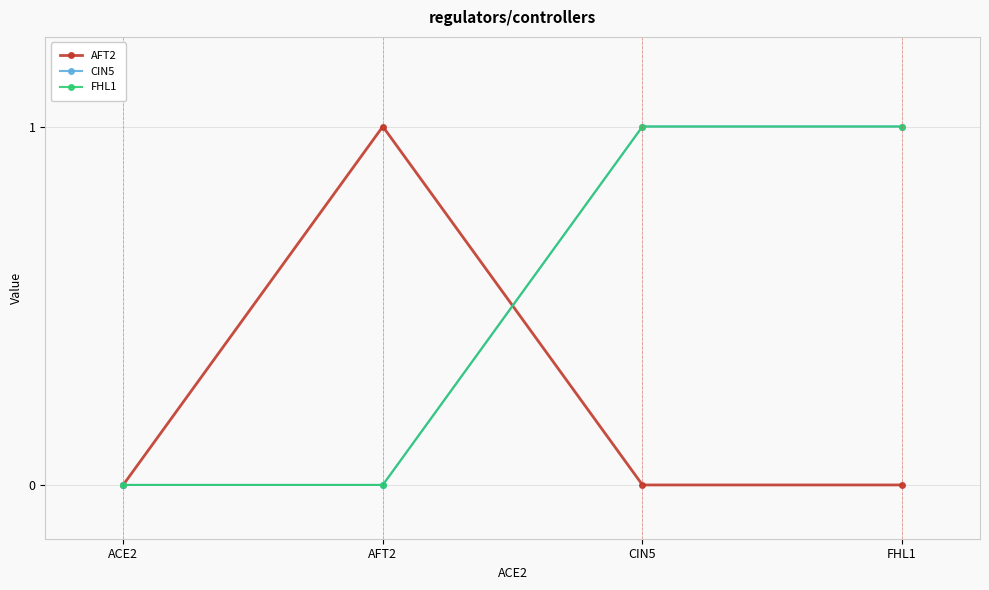

Does the chart have visible grid lines?

Yes